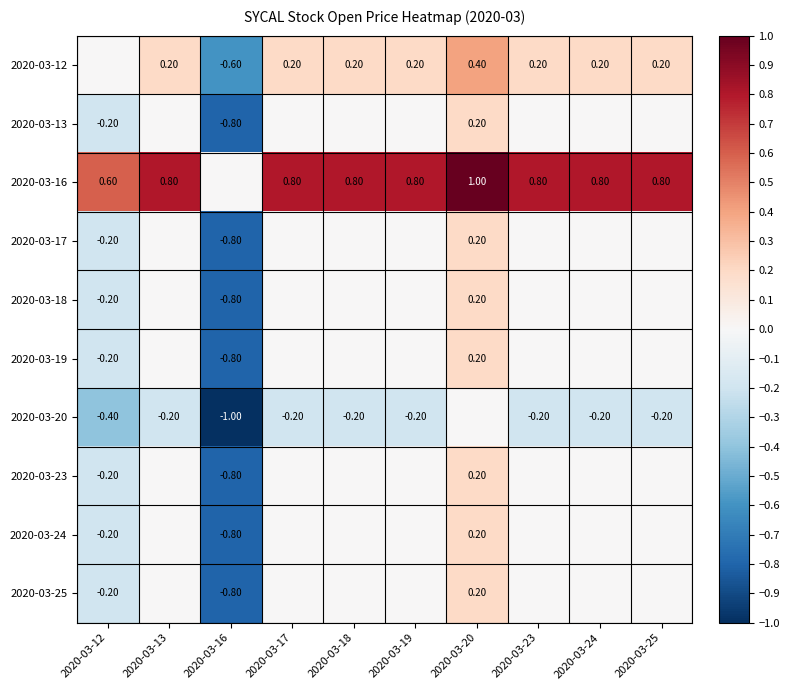

List the series in order of their peak value, highest first.

2020-03-16, 2020-03-12, 2020-03-13, 2020-03-17, 2020-03-18, 2020-03-19, 2020-03-23, 2020-03-24, 2020-03-25, 2020-03-20